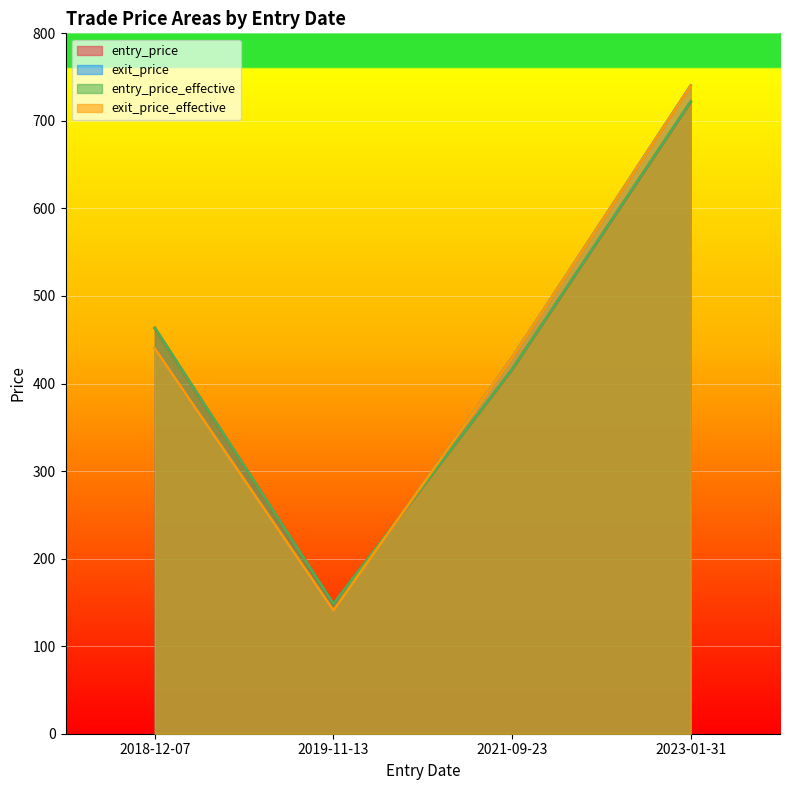

At 2023-01-31, list the series in order from smallest to largest.

entry_price, entry_price_effective, exit_price, exit_price_effective